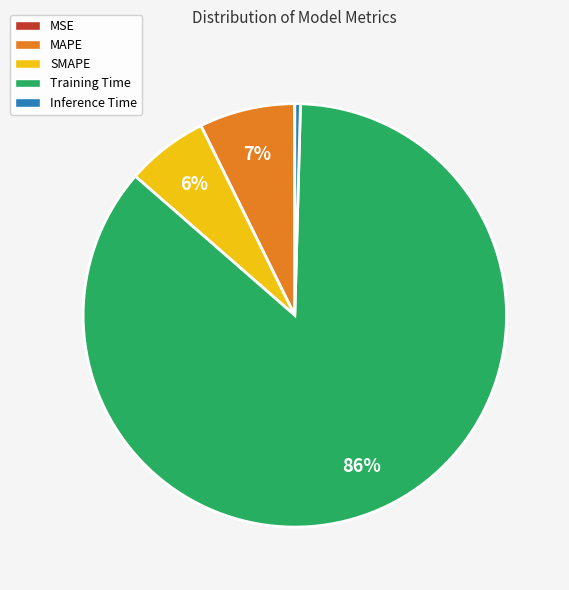

To the nearest percent, what portion does MAPE represent?

7%